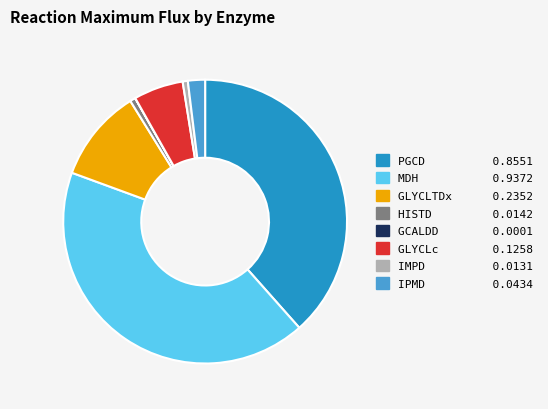

True or false: IMPD accounts for 1% of the total.

True